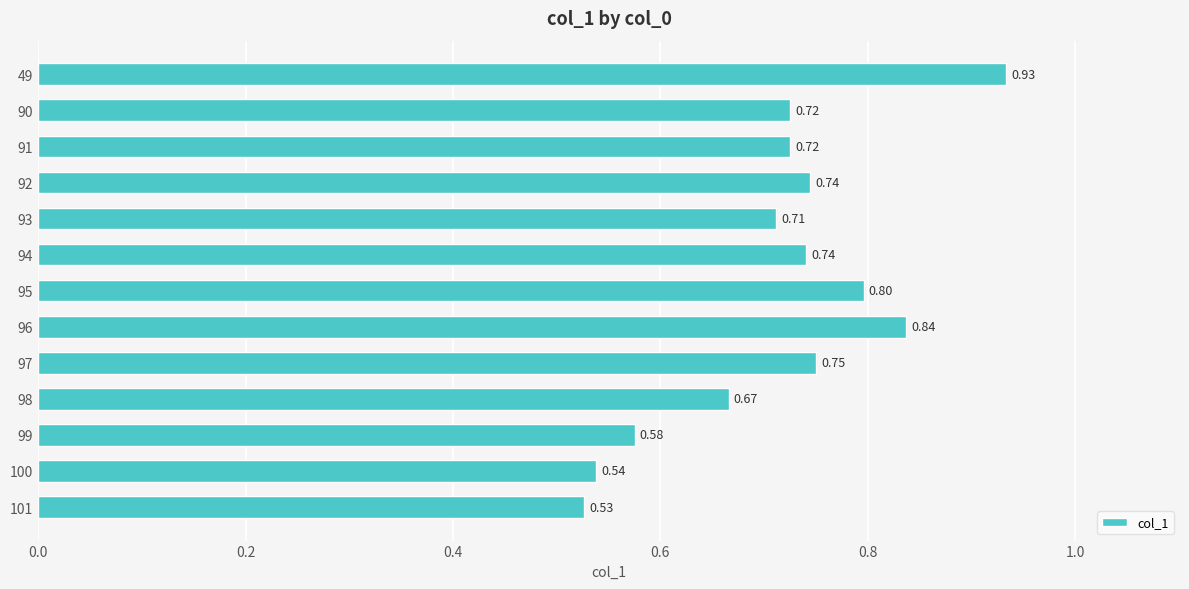

Between 96 and 101, which is larger?

96